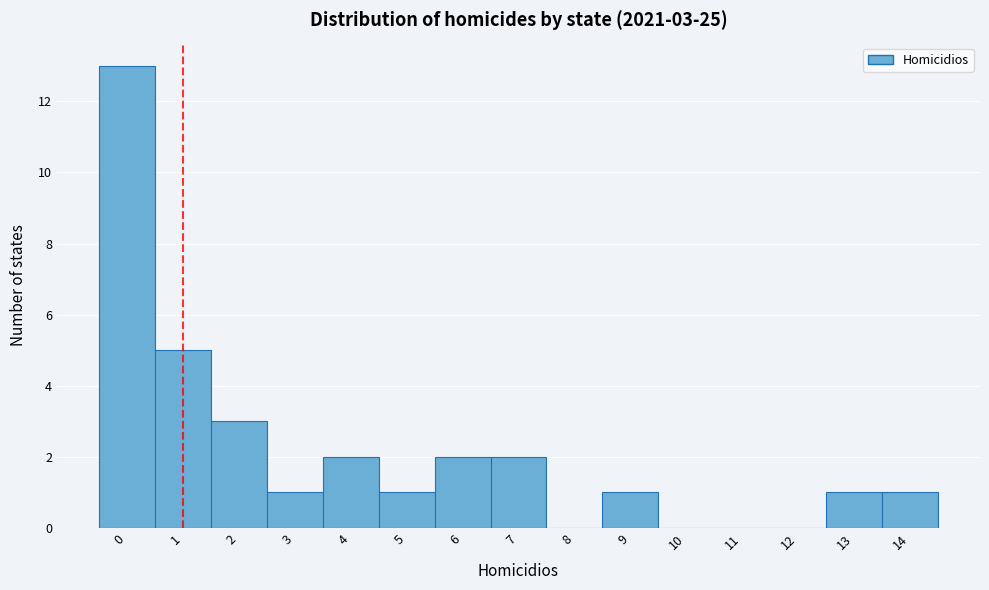

Over which range of the x-axis is the bar tallest?

-0.5 to 0.5